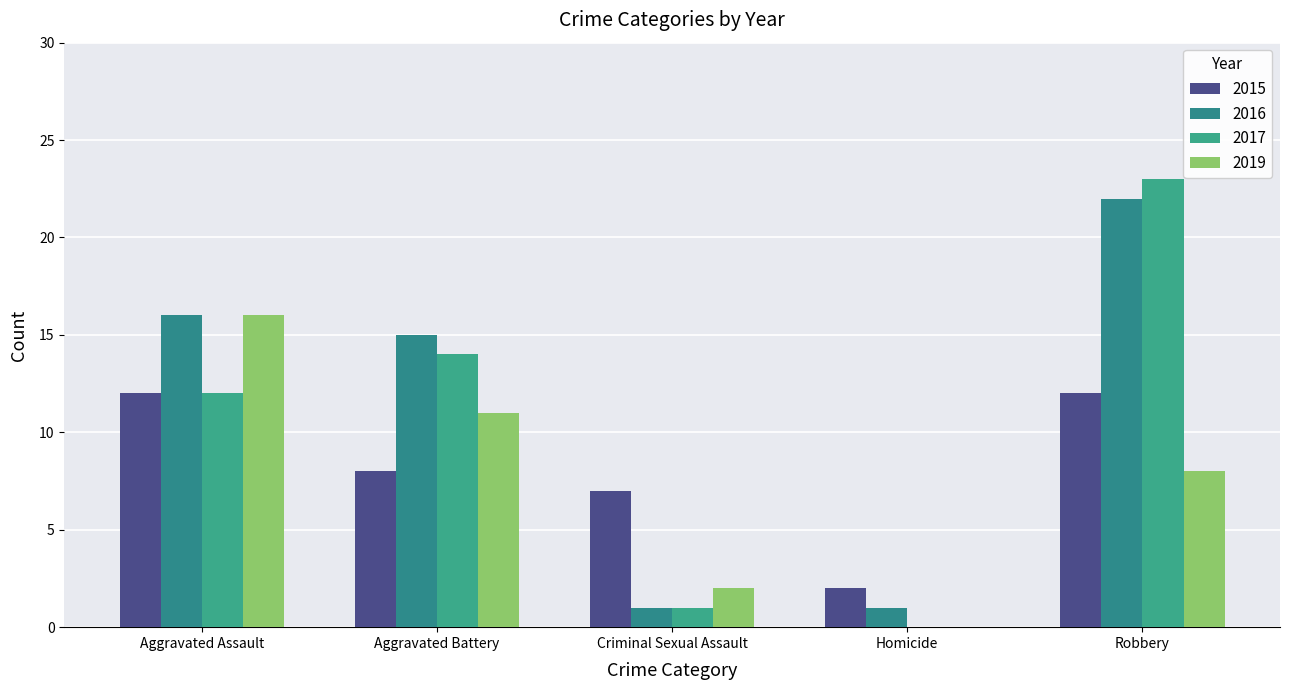

Are the bars horizontal?

No